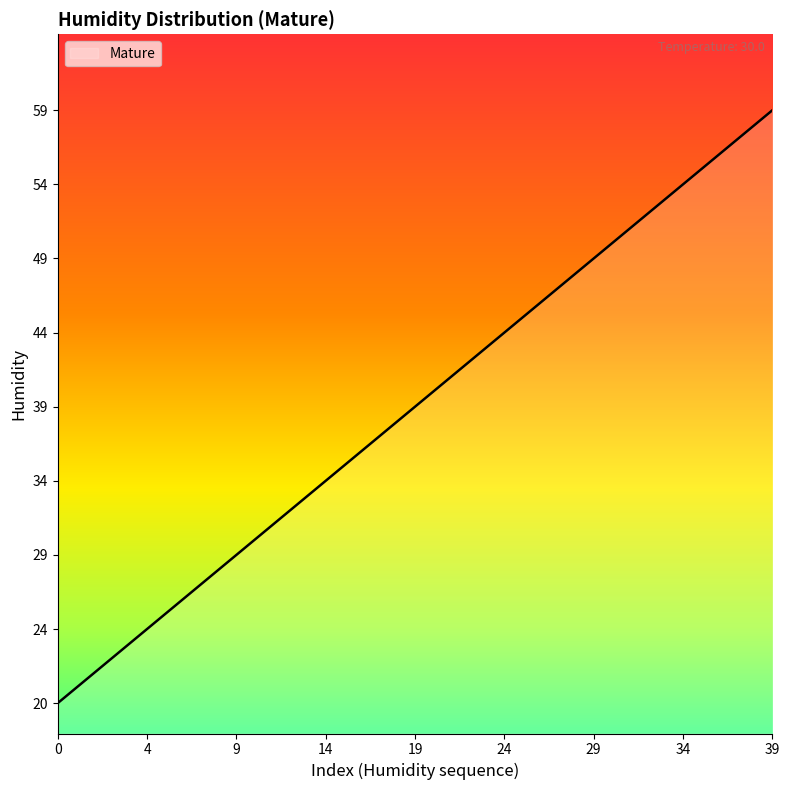

What is the smallest value displayed?

20